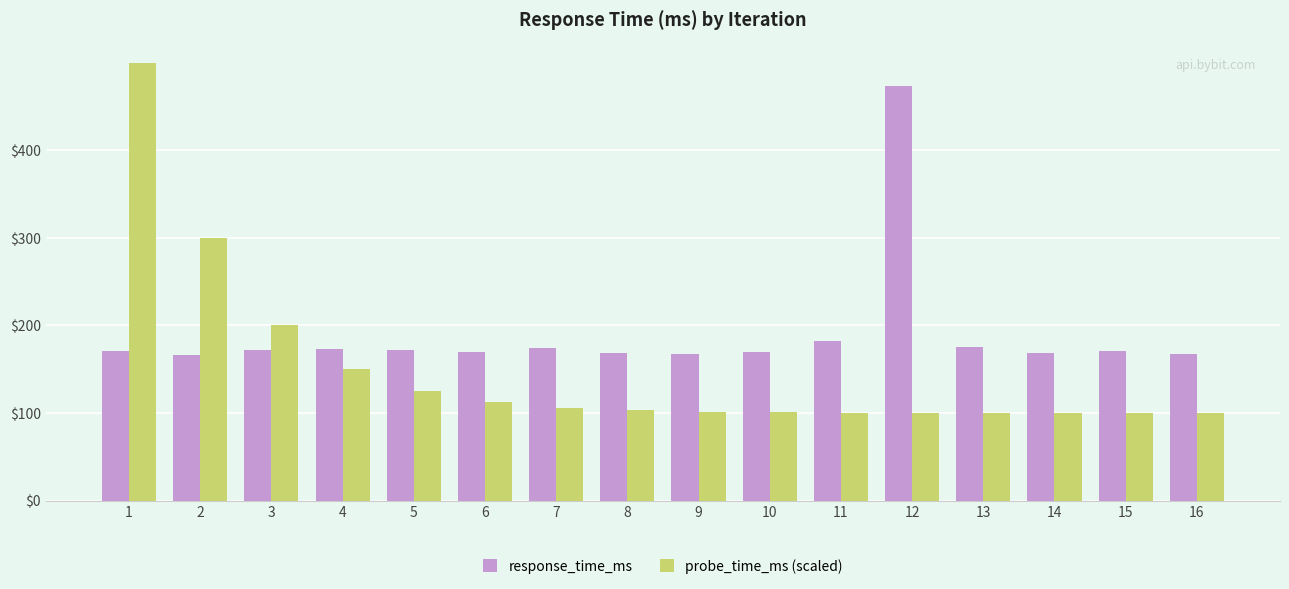

At 8, list the series in order from largest to smallest.

response_time_ms, probe_time_ms (scaled)